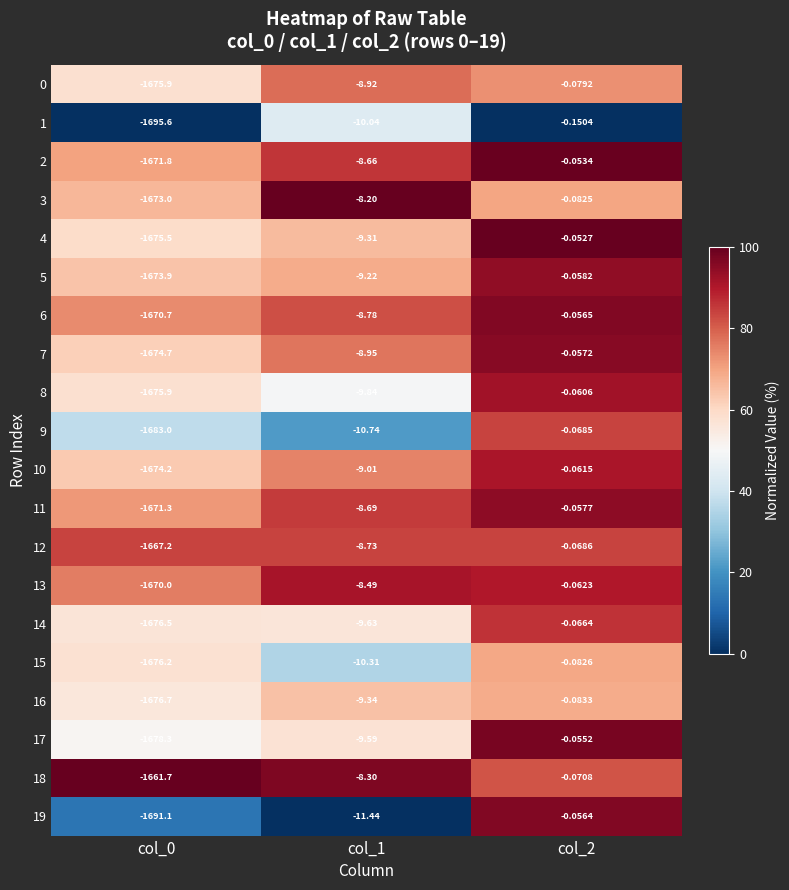

Is the value of 3 at col_1 greater than the value of 10 at col_1?

Yes